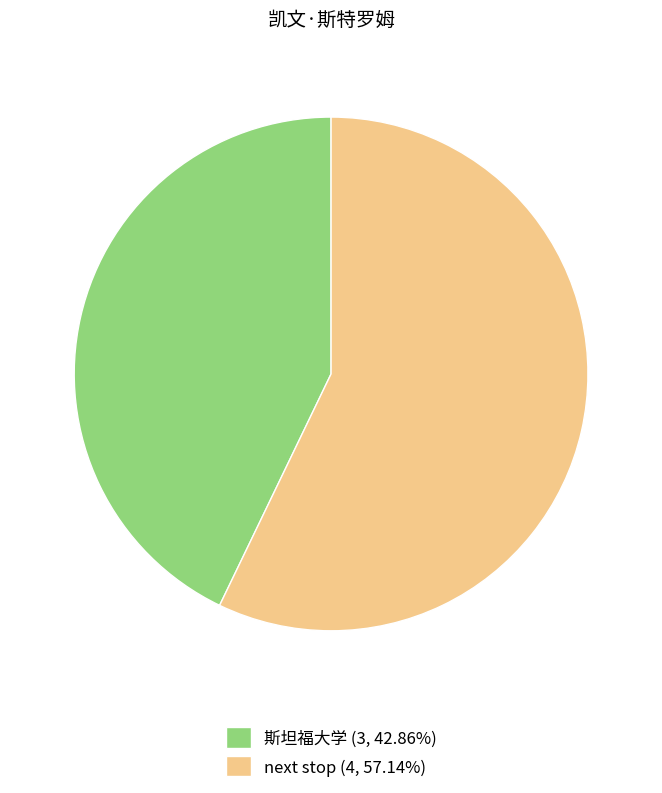

How many slices are in this pie chart?

2